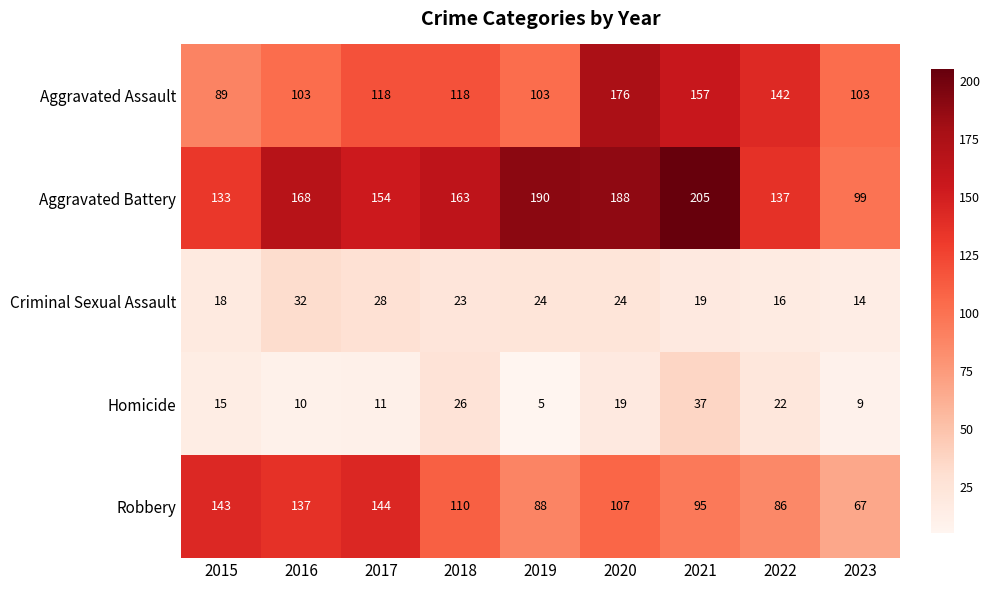

How many data points does each series have?

9